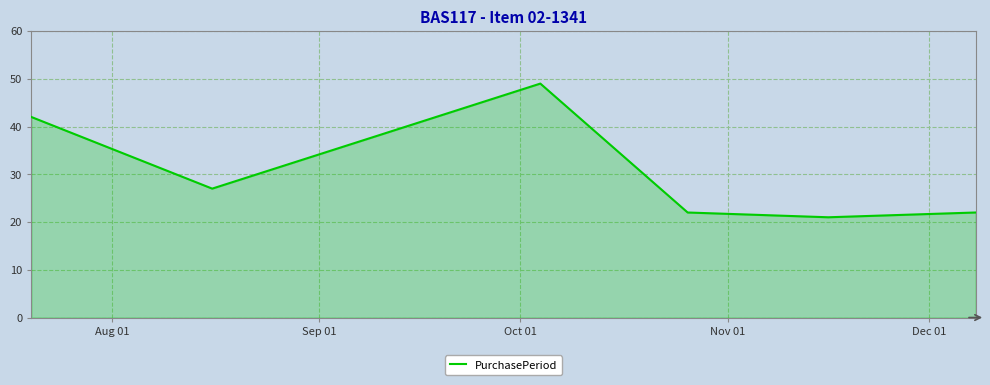

How many lines are shown in the chart?

1